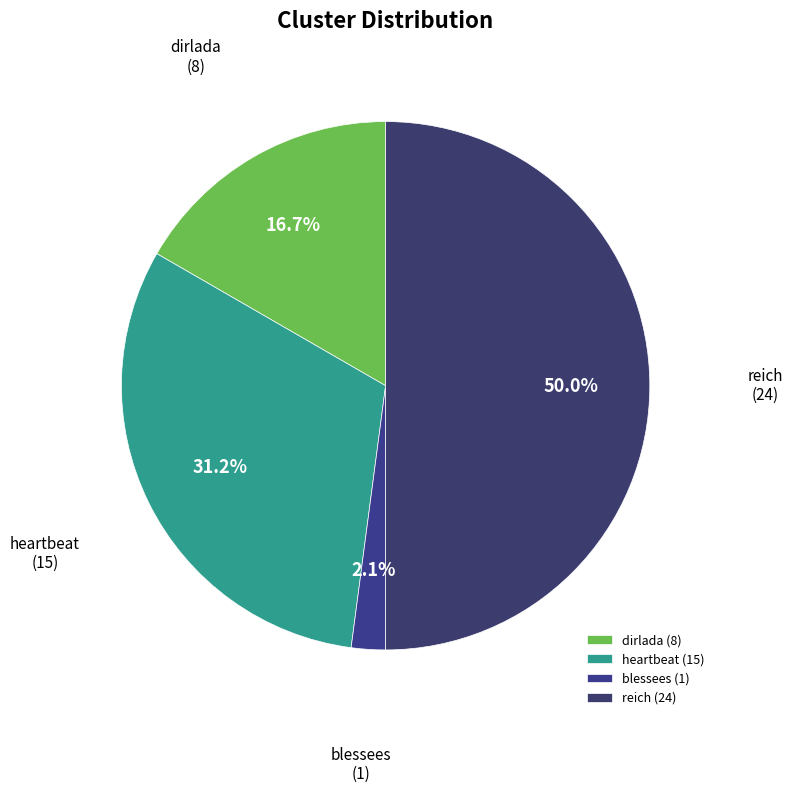

To the nearest percent, what is the combined percentage of blessees and heartbeat?

33%